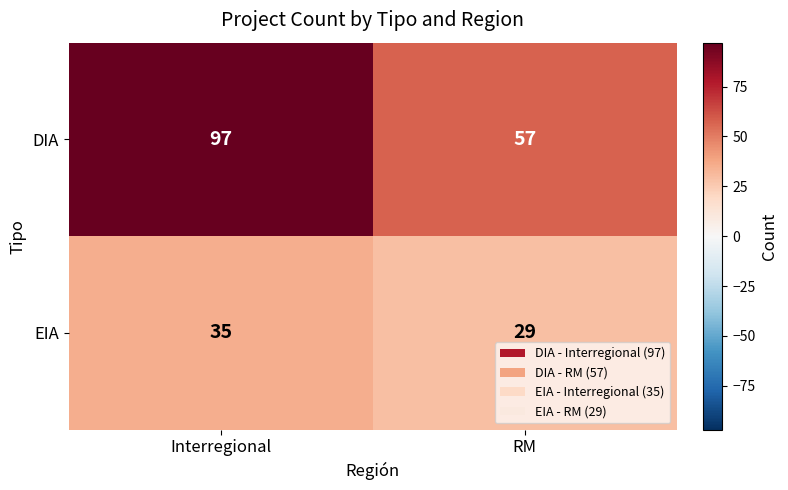

Rank the series by their average value, from lowest to highest.

EIA, DIA